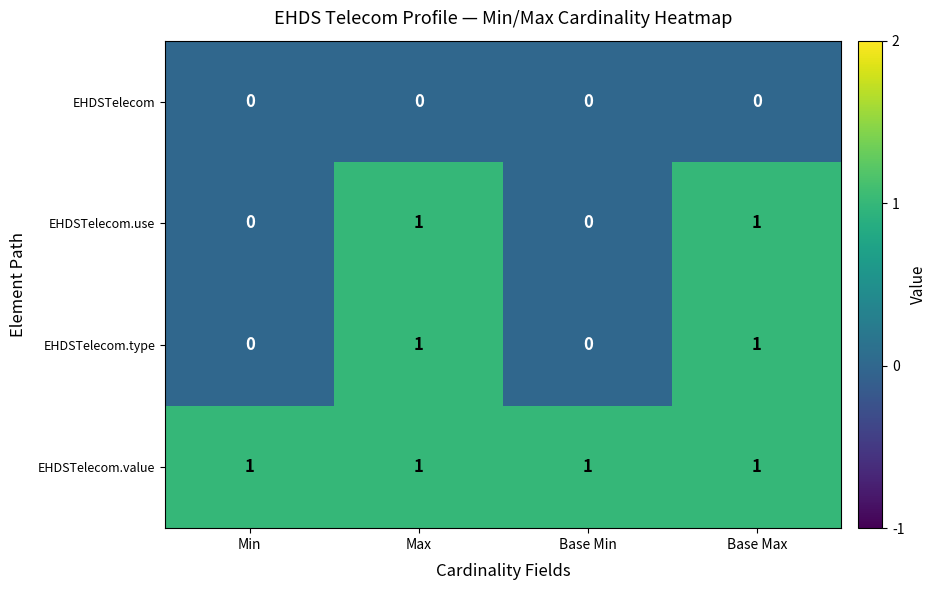

At how many categories does at least one series exceed 0?

4